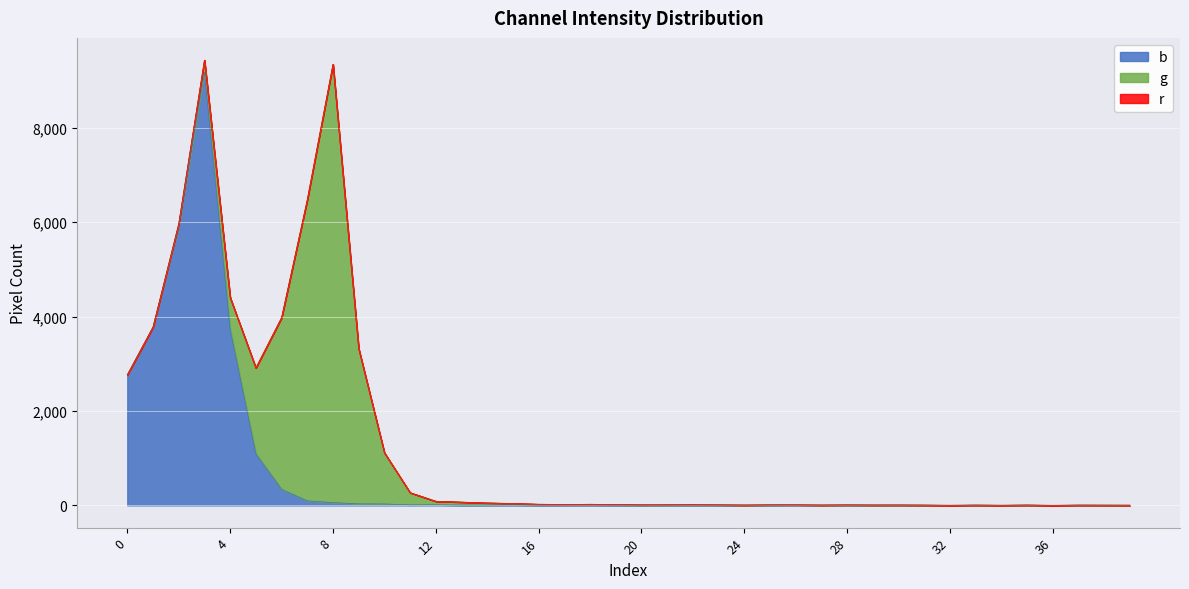

Between 5 and 22, which is larger?

5